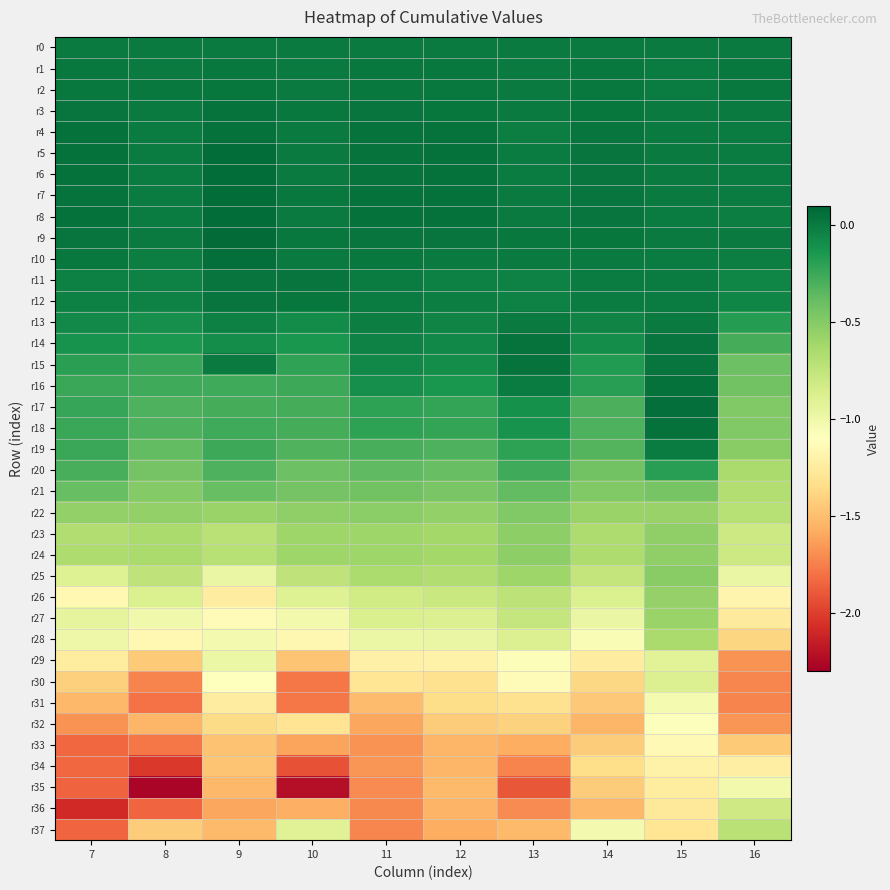

Reading left to right, transcribe all the data shown in this chart.

r0: 7=0.0	8=0.0	9=0.0	10=0.0	11=0.0	12=0.0	13=0.0	14=0.0	15=0.0	16=0.0
r1: 7=0.0	8=0.0	9=0.0	10=-0.0	11=0.0	12=0.0	13=-0.0	14=0.0	15=-0.0	16=0.0
r2: 7=0.0	8=0.0	9=0.0	10=0.0	11=0.0	12=0.0	13=0.0	14=0.0	15=-0.0	16=0.0
r3: 7=0.0	8=-0.0	9=0.0	10=0.0	11=0.0	12=0.0	13=-0.0	14=0.0	15=-0.0	16=0.0
r4: 7=0.0	8=-0.0	9=0.1	10=-0.0	11=0.0	12=0.0	13=-0.0	14=0.0	15=-0.0	16=-0.0
r5: 7=0.0	8=-0.0	9=0.1	10=0.0	11=0.0	12=0.0	13=-0.0	14=0.0	15=-0.0	16=-0.0
r6: 7=0.0	8=-0.0	9=0.1	10=0.0	11=0.0	12=0.0	13=-0.0	14=0.0	15=-0.0	16=-0.0
r7: 7=0.0	8=-0.0	9=0.1	10=0.0	11=0.0	12=0.0	13=-0.0	14=0.0	15=-0.0	16=-0.0
r8: 7=0.0	8=-0.0	9=0.1	10=0.0	11=0.0	12=0.0	13=-0.0	14=0.0	15=-0.0	16=-0.0
r9: 7=0.0	8=-0.0	9=0.1	10=0.0	11=0.0	12=0.0	13=0.0	14=0.0	15=-0.0	16=0.0
r10: 7=0.0	8=-0.0	9=0.1	10=-0.0	11=0.0	12=0.0	13=-0.0	14=0.0	15=-0.0	16=-0.0
r11: 7=-0.0	8=-0.0	9=0.0	10=0.0	11=-0.0	12=-0.0	13=-0.0	14=-0.0	15=-0.0	16=-0.1
r12: 7=-0.0	8=-0.0	9=0.0	10=0.0	11=-0.0	12=-0.0	13=-0.0	14=-0.0	15=-0.0	16=-0.1
r13: 7=-0.1	8=-0.1	9=-0.0	10=-0.1	11=-0.0	12=-0.0	13=0.0	14=-0.0	15=-0.0	16=-0.2
r14: 7=-0.1	8=-0.2	9=-0.1	10=-0.1	11=-0.0	12=-0.1	13=0.0	14=-0.1	15=0.0	16=-0.3
r15: 7=-0.2	8=-0.2	9=0.0	10=-0.2	11=-0.1	12=-0.1	13=0.0	14=-0.2	15=0.0	16=-0.4
r16: 7=-0.2	8=-0.3	9=-0.3	10=-0.3	11=-0.1	12=-0.1	13=-0.0	14=-0.2	15=0.0	16=-0.4
r17: 7=-0.2	8=-0.3	9=-0.3	10=-0.3	11=-0.2	12=-0.2	13=-0.1	14=-0.3	15=0.1	16=-0.5
r18: 7=-0.2	8=-0.3	9=-0.3	10=-0.3	11=-0.2	12=-0.2	13=-0.1	14=-0.3	15=0.1	16=-0.5
r19: 7=-0.2	8=-0.4	9=-0.2	10=-0.3	11=-0.3	12=-0.3	13=-0.2	14=-0.3	15=-0.0	16=-0.5
r20: 7=-0.3	8=-0.4	9=-0.3	10=-0.4	11=-0.4	12=-0.4	13=-0.3	14=-0.4	15=-0.2	16=-0.6
r21: 7=-0.4	8=-0.5	9=-0.4	10=-0.4	11=-0.4	12=-0.5	13=-0.4	14=-0.5	15=-0.4	16=-0.7
r22: 7=-0.6	8=-0.6	9=-0.6	10=-0.5	11=-0.5	12=-0.5	13=-0.5	14=-0.6	15=-0.6	16=-0.7
r23: 7=-0.7	8=-0.6	9=-0.7	10=-0.6	11=-0.6	12=-0.6	13=-0.5	14=-0.7	15=-0.5	16=-0.8
r24: 7=-0.7	8=-0.6	9=-0.7	10=-0.6	11=-0.6	12=-0.6	13=-0.5	14=-0.7	15=-0.5	16=-0.8
r25: 7=-0.9	8=-0.7	9=-1.0	10=-0.7	11=-0.7	12=-0.7	13=-0.6	14=-0.8	15=-0.5	16=-1.0
r26: 7=-1.1	8=-0.9	9=-1.2	10=-0.9	11=-0.8	12=-0.8	13=-0.7	14=-0.9	15=-0.6	16=-1.2
r27: 7=-0.9	8=-1.0	9=-1.1	10=-1.0	11=-0.9	12=-0.9	13=-0.8	14=-1.0	15=-0.6	16=-1.3
r28: 7=-1.0	8=-1.2	9=-1.0	10=-1.2	11=-1.0	12=-1.0	13=-0.9	14=-1.1	15=-0.6	16=-1.4
r29: 7=-1.2	8=-1.4	9=-1.0	10=-1.5	11=-1.2	12=-1.2	13=-1.1	14=-1.2	15=-0.9	16=-1.7
r30: 7=-1.4	8=-1.7	9=-1.1	10=-1.8	11=-1.3	12=-1.3	13=-1.1	14=-1.4	15=-0.9	16=-1.7
r31: 7=-1.5	8=-1.8	9=-1.2	10=-1.8	11=-1.5	12=-1.4	13=-1.3	14=-1.4	15=-1.0	16=-1.7
r32: 7=-1.7	8=-1.5	9=-1.4	10=-1.3	11=-1.6	12=-1.4	13=-1.4	14=-1.5	15=-1.1	16=-1.7
r33: 7=-1.8	8=-1.8	9=-1.5	10=-1.6	11=-1.7	12=-1.5	13=-1.6	14=-1.4	15=-1.1	16=-1.4
r34: 7=-1.8	8=-2.0	9=-1.5	10=-1.9	11=-1.7	12=-1.5	13=-1.7	14=-1.3	15=-1.2	16=-1.2
r35: 7=-1.9	8=-2.3	9=-1.5	10=-2.2	11=-1.7	12=-1.5	13=-1.9	14=-1.4	15=-1.2	16=-1.0
r36: 7=-2.1	8=-1.8	9=-1.6	10=-1.6	11=-1.7	12=-1.5	13=-1.7	14=-1.5	15=-1.3	16=-0.8
r37: 7=-1.8	8=-1.4	9=-1.5	10=-0.9	11=-1.7	12=-1.6	13=-1.5	14=-1.0	15=-1.3	16=-0.7